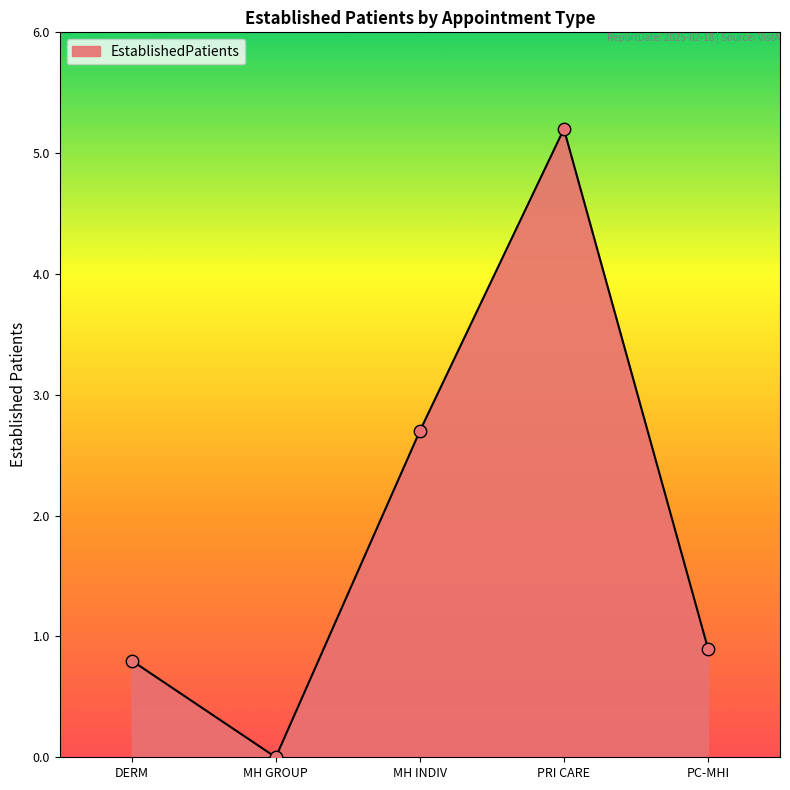

Between PC-MHI and MH INDIV, which is larger?

MH INDIV